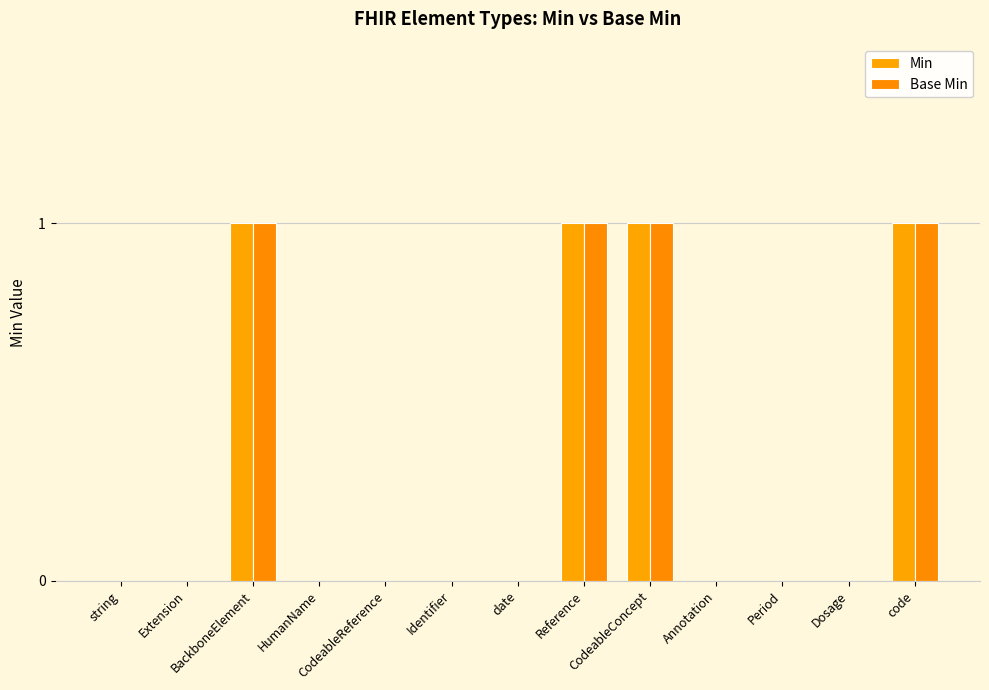

Is it true that Base Min equals 0 at HumanName?

True